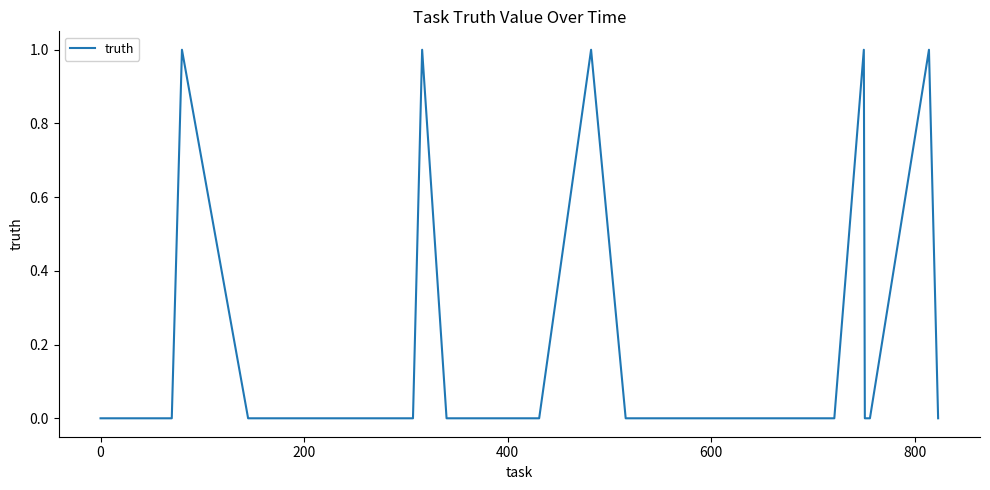

True or false: there are more than 1 points higher than both neighbors.

True